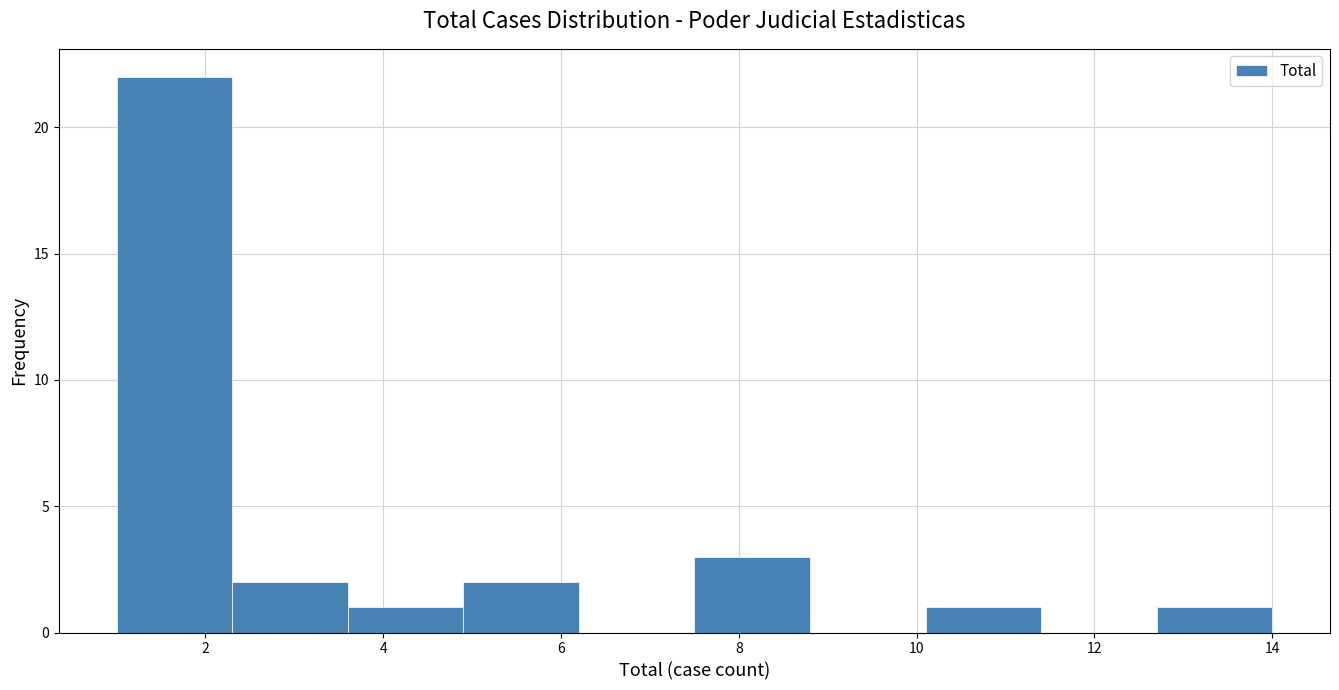

Over which range of the x-axis is the bar tallest?

1.0 to 2.3